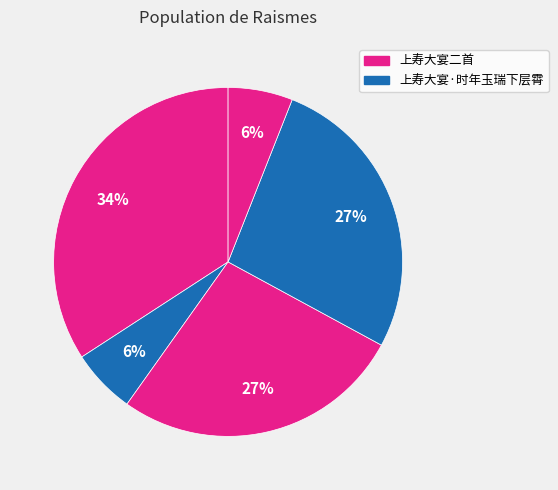

How many segments does this pie chart have?

5